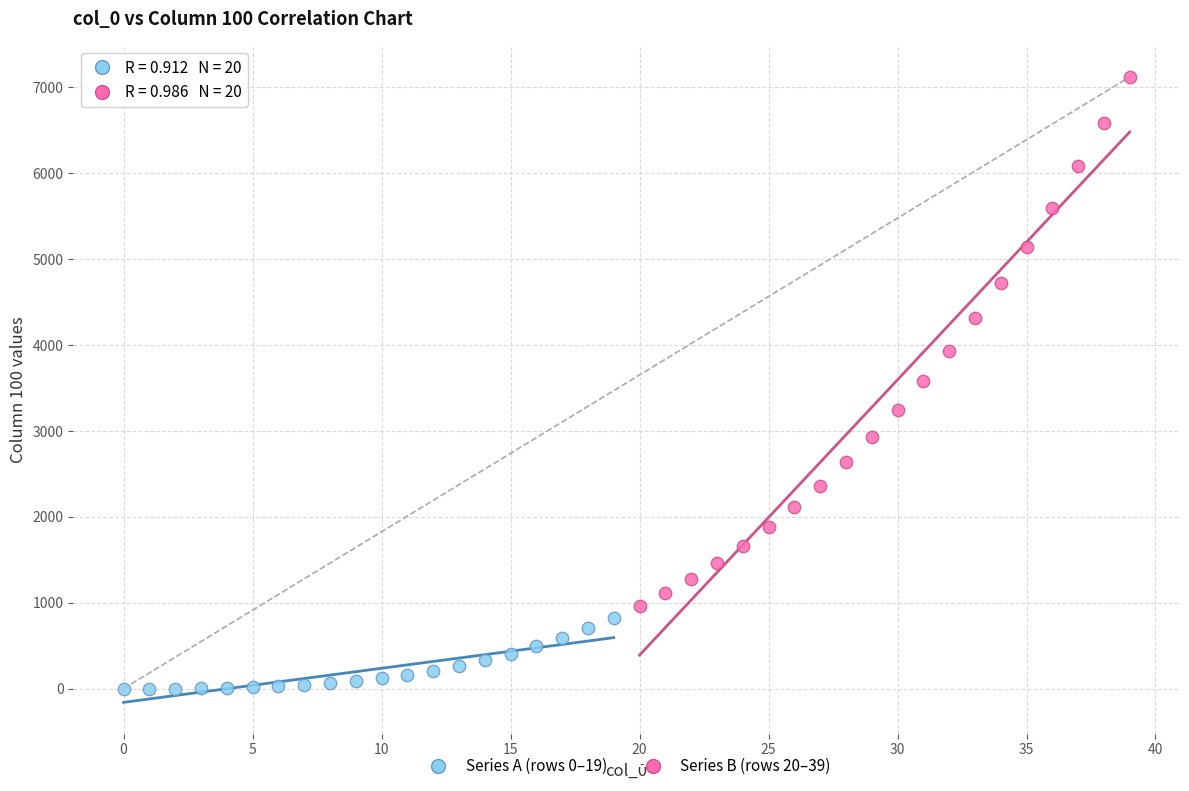

Which series reaches the minimum Y coordinate?

Series A (rows 0–19)